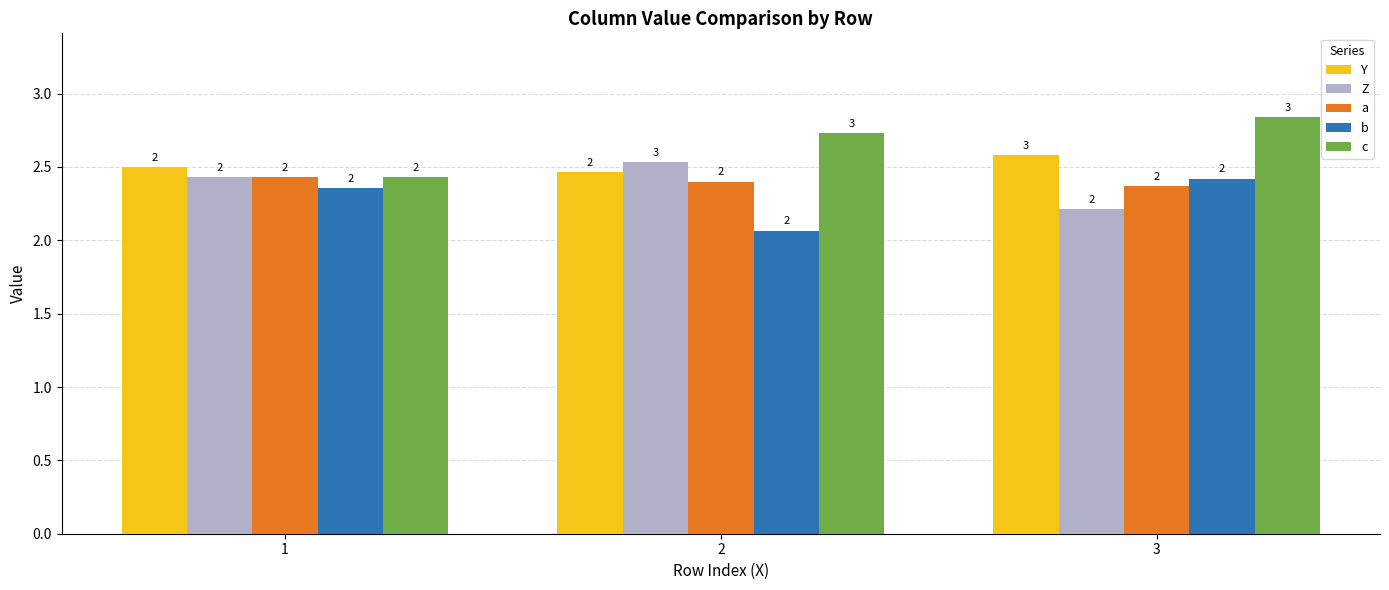

Which category has the highest value across all series?

3